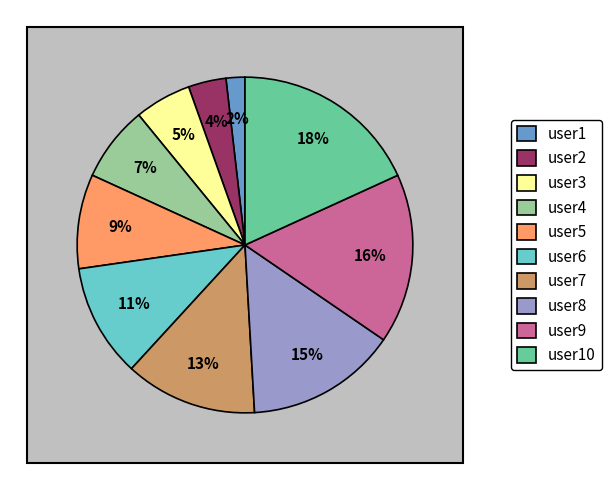

Rank the categories by value from lowest to highest.

user1, user2, user3, user4, user5, user6, user7, user8, user9, user10